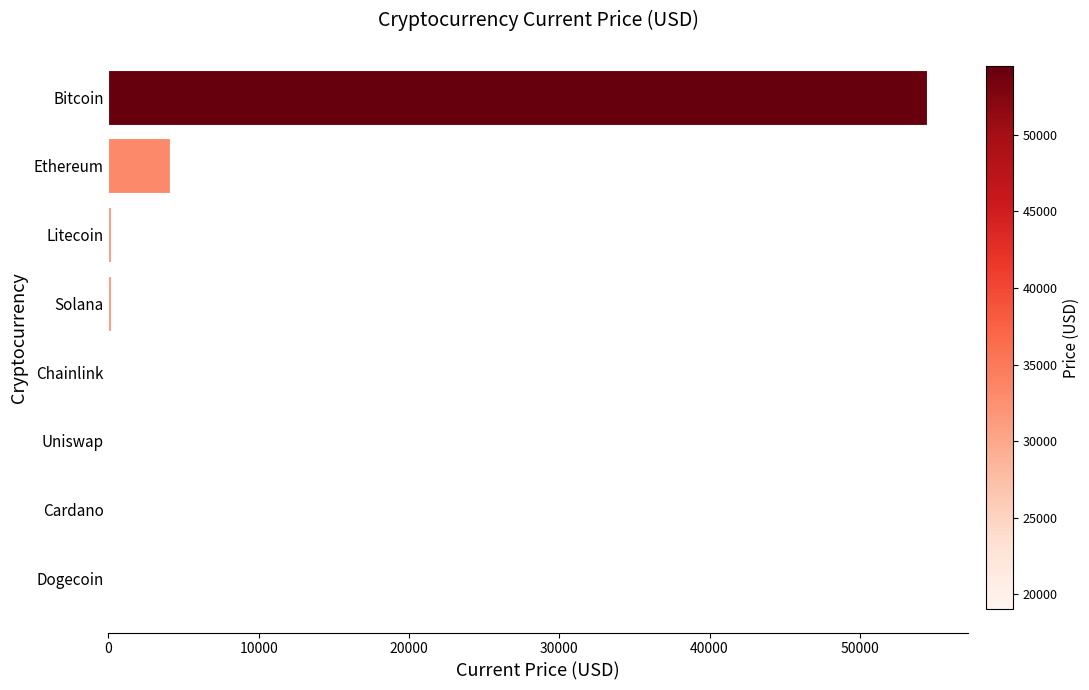

At which label is the value closest to 27222?

Ethereum